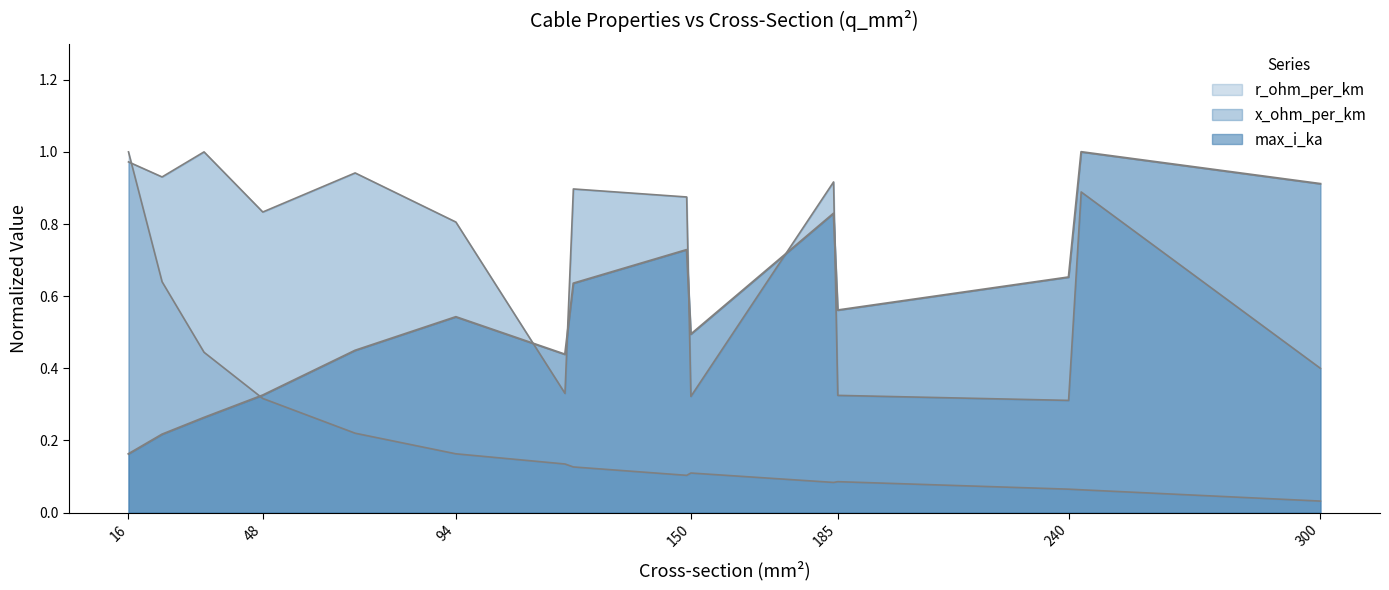

Between which two adjacent categories do r_ohm_per_km and max_i_ka first intersect?

34 and 48